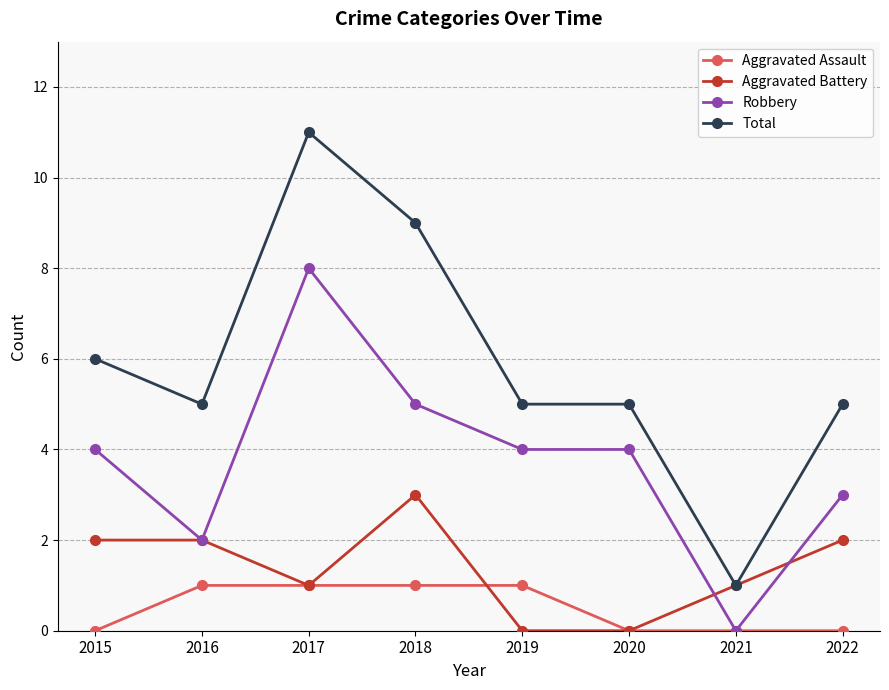

Rank the series by their average value, from lowest to highest.

Aggravated Assault, Aggravated Battery, Robbery, Total